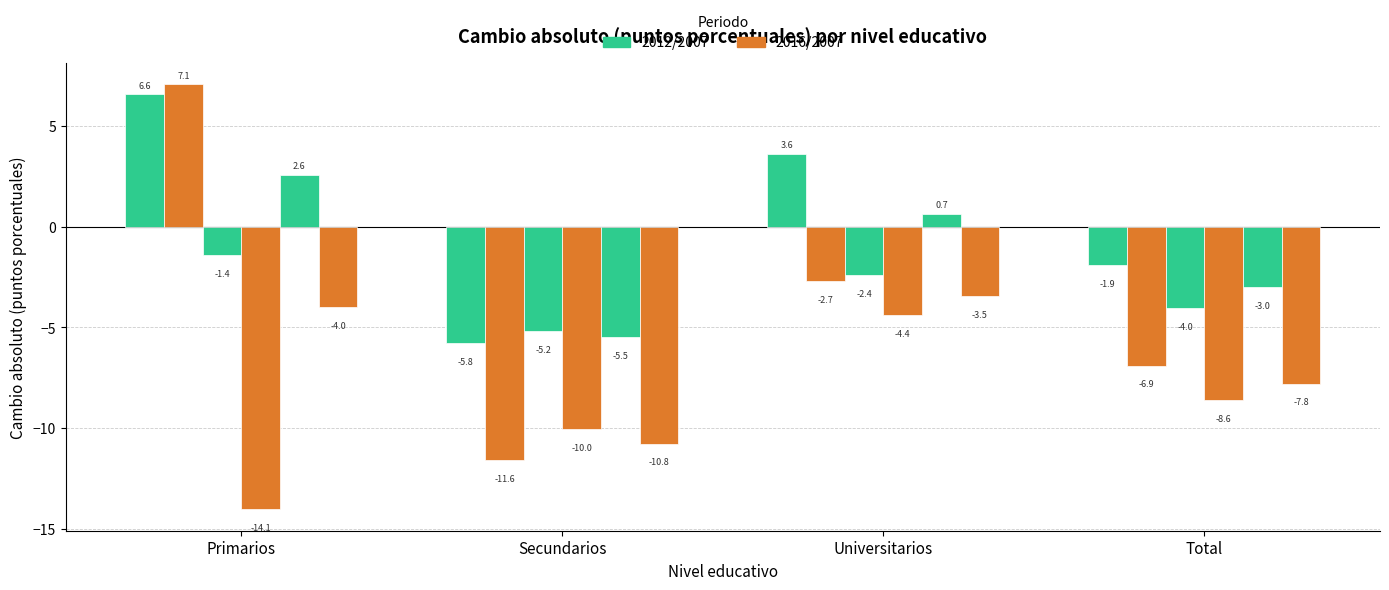

What is the total value across all series at Primarios?

-3.2